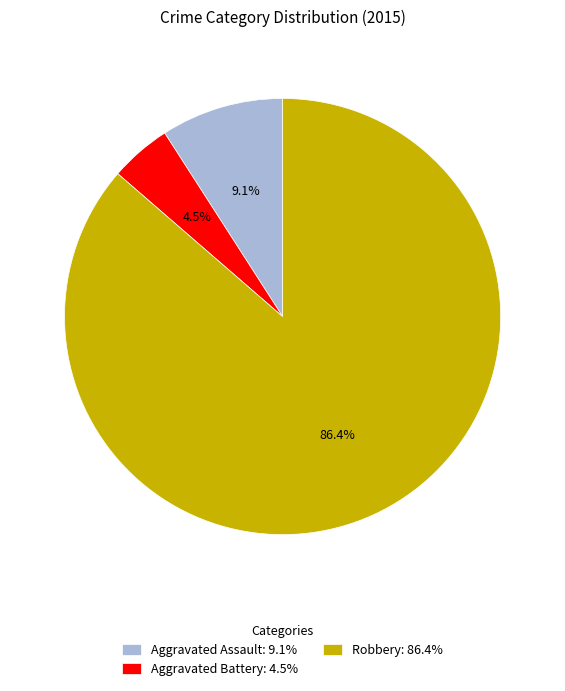

What portion of the pie excludes Aggravated Battery: 4.5%?

95.5%